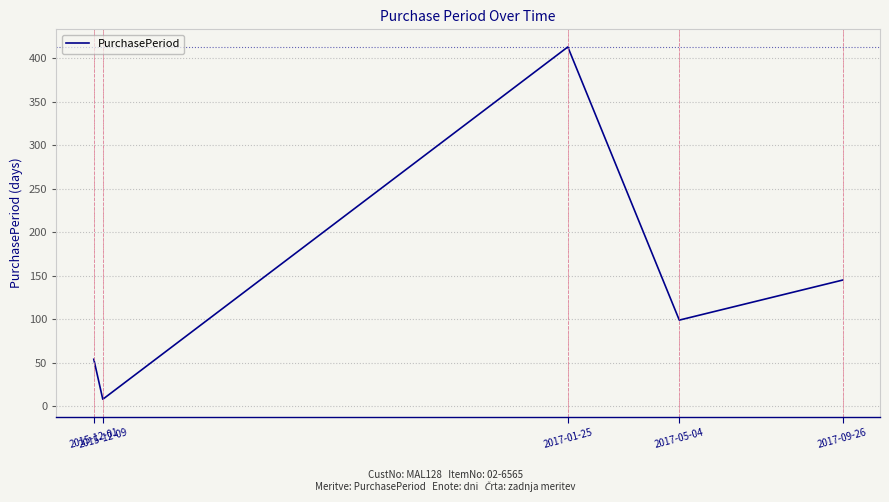

The chart shows a value of 78 at 2015-12-01. True or false?

False